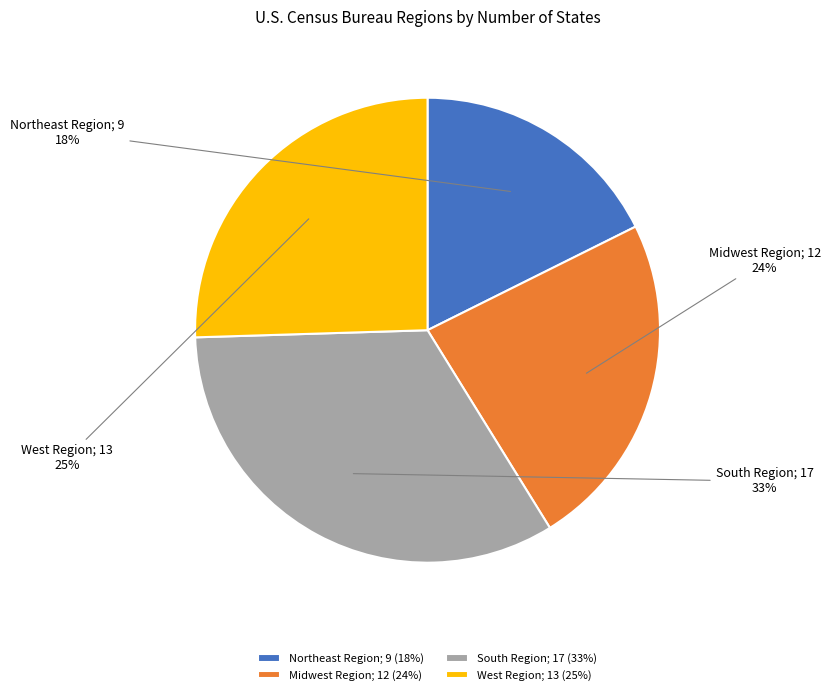

Which slice is the smallest?

Northeast Region